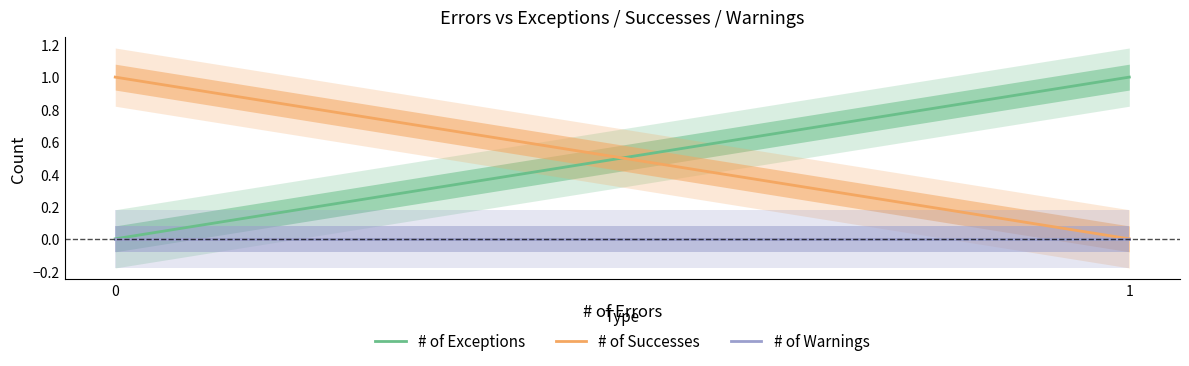

What is the difference between the # of Successes values at 0 and 1?

1